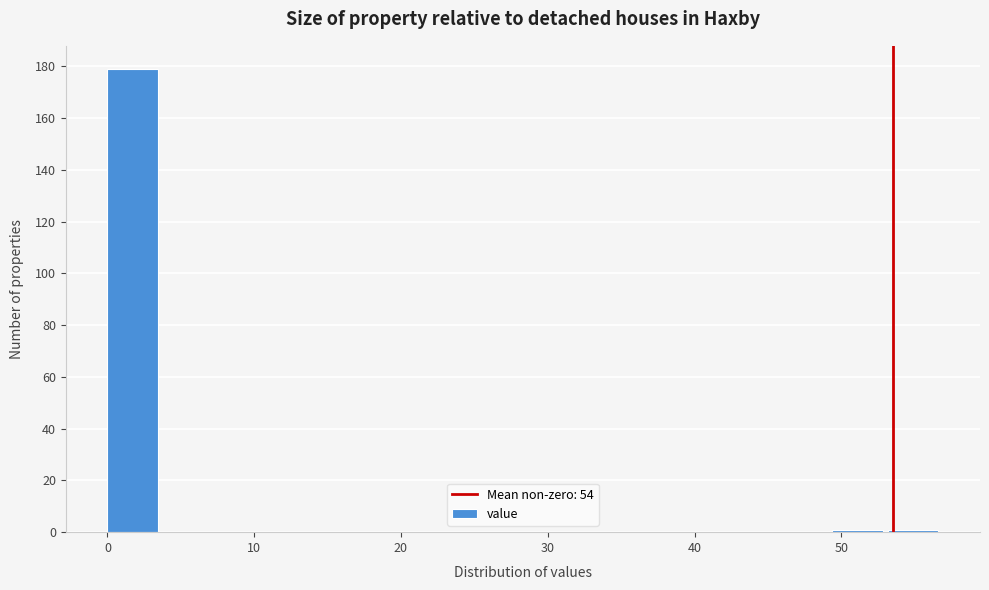

Read against the x-axis, roughly where is the centre of the tallest bar?

2